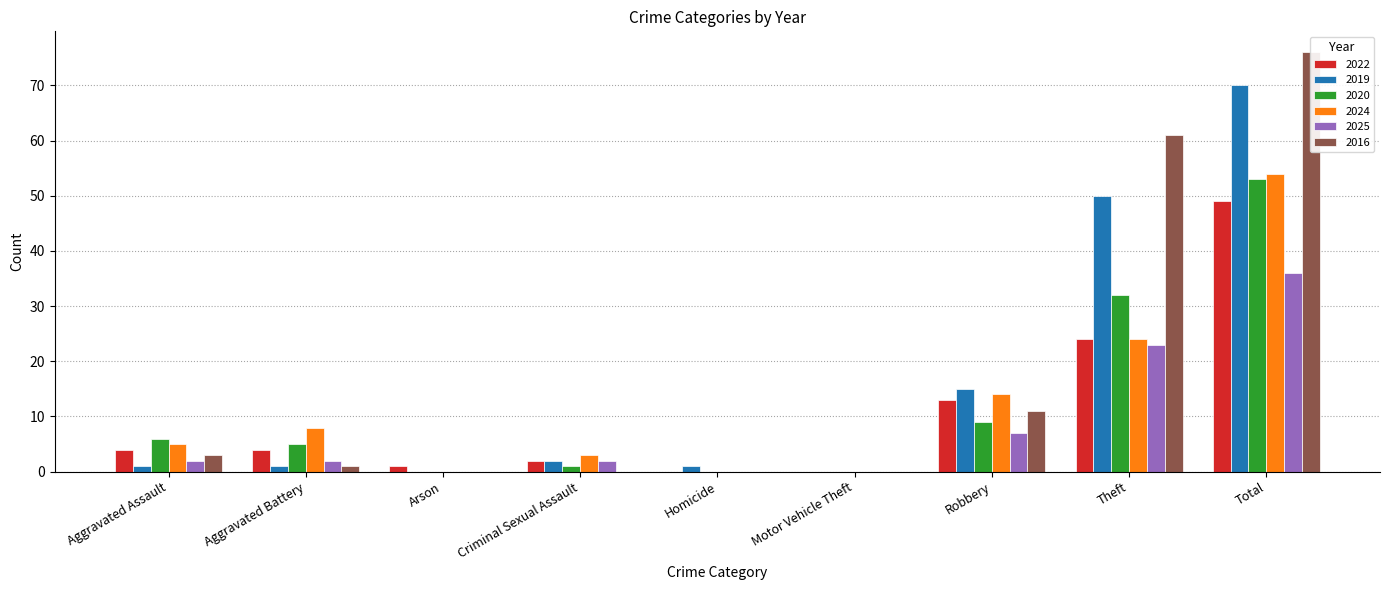

Between Aggravated Assault and Criminal Sexual Assault, which is larger?

Aggravated Assault